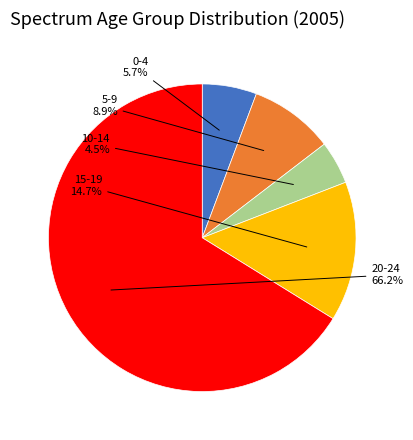

Does any single category account for the majority?

Yes